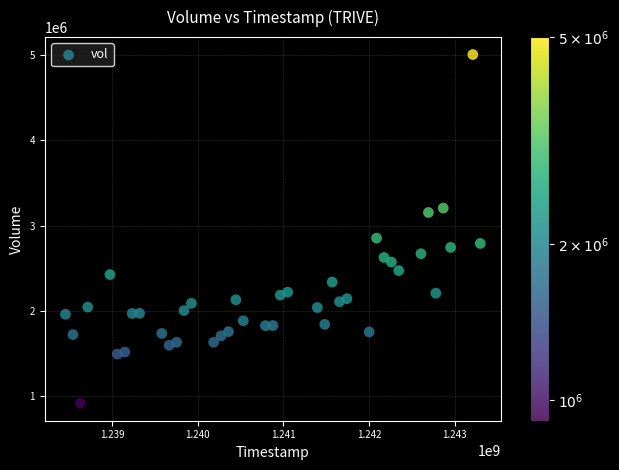

What Y value in the scatter plot is closest to 2960127?

2851452